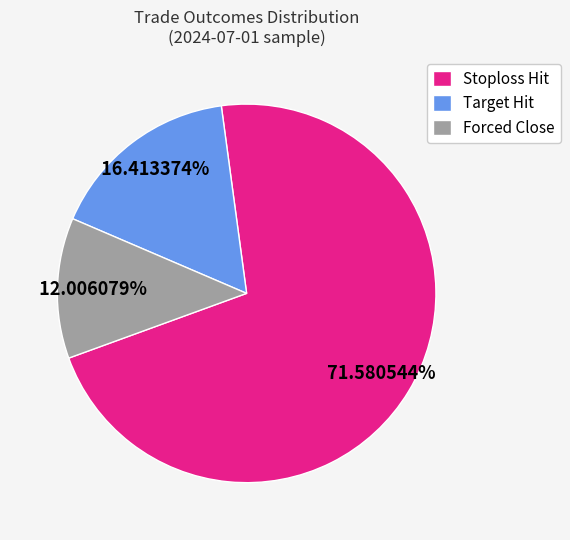

Count the number of slices in the pie.

3